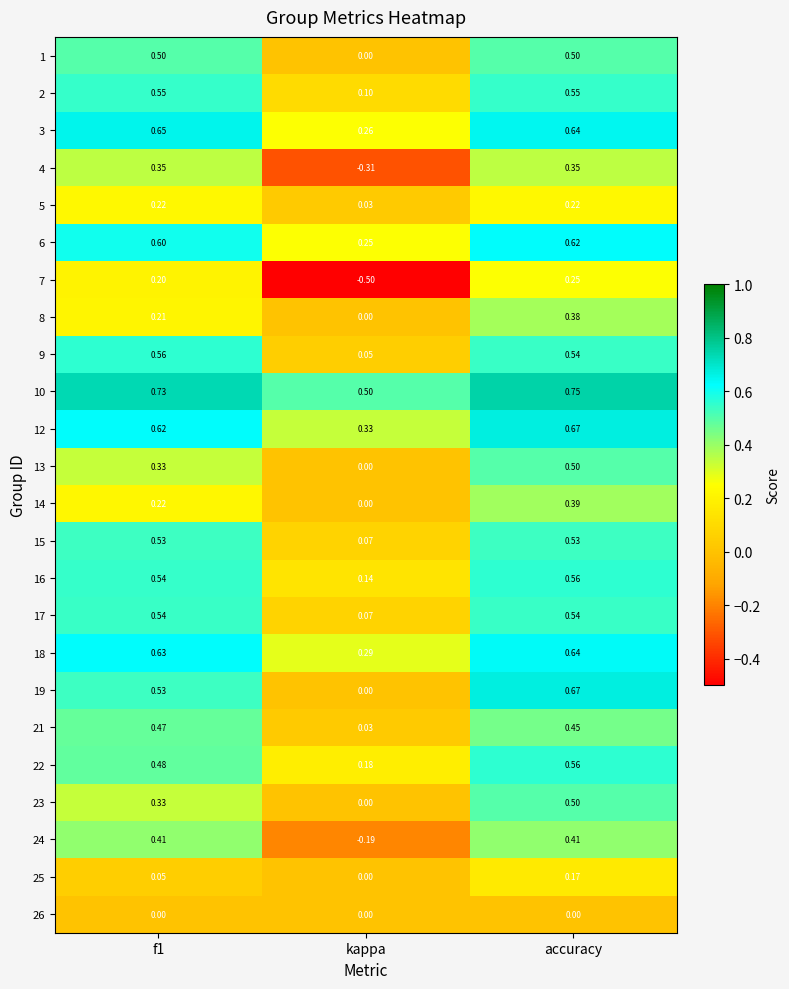

Which category has the lowest value in the 15 series?

kappa